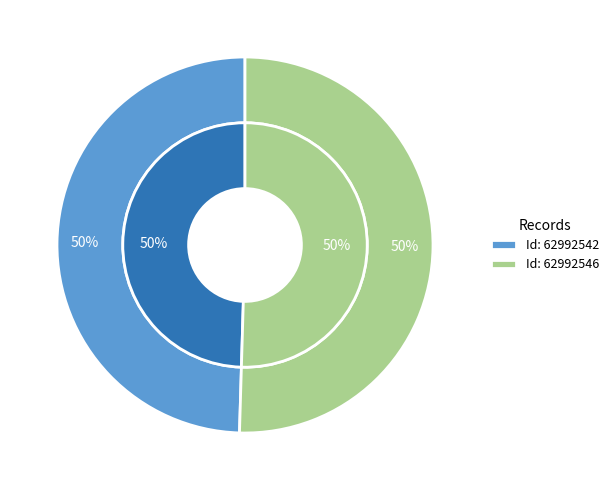

Rank the categories by value from lowest to highest.

62992542, 62992546